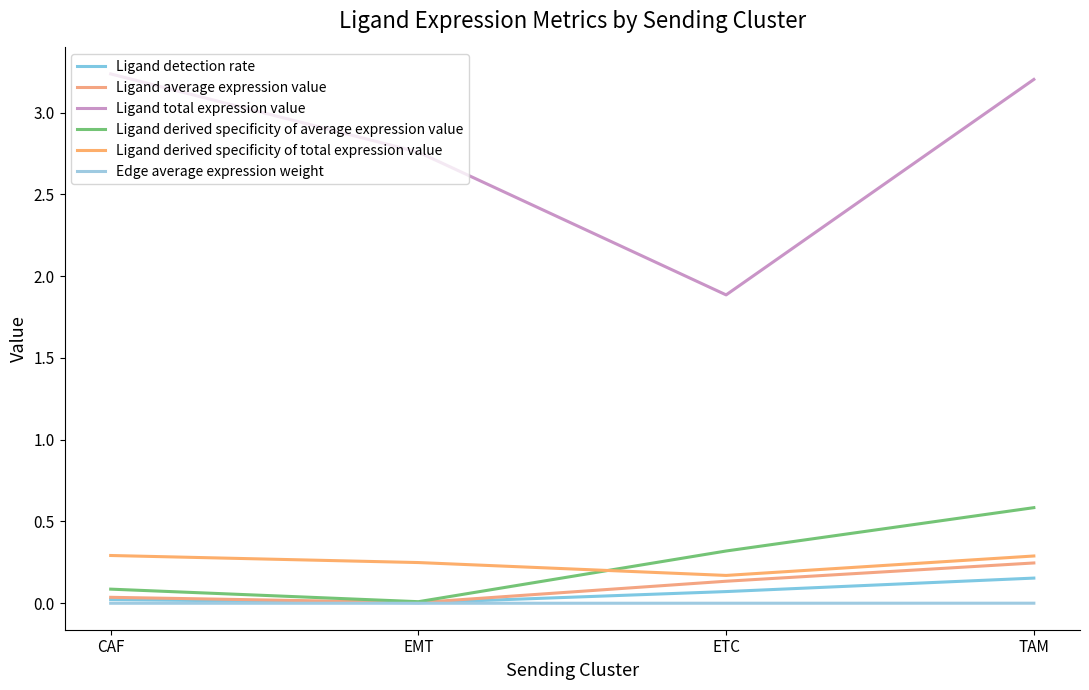

Between ETC and TAM, which series saw the biggest shift?

Ligand total expression value